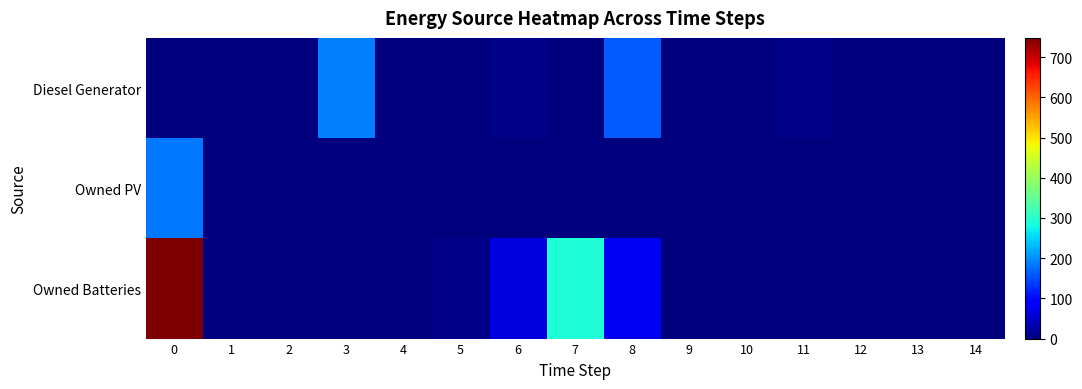

Reading right to left, extract all data points from this chart.

Diesel Generator: 14=0	13=0	12=0	11=7	10=1	9=0	8=161	7=0	6=7	5=1	4=0	3=188	2=0	1=0	0=0
Owned PV: 14=0	13=0	12=0	11=0	10=0	9=0	8=0	7=0	6=0	5=0	4=0	3=0	2=0	1=0	0=183
Owned Batteries: 14=0	13=0	12=0	11=0	10=0	9=0	8=77	7=291	6=63	5=7	4=0	3=0	2=0	1=0	0=748